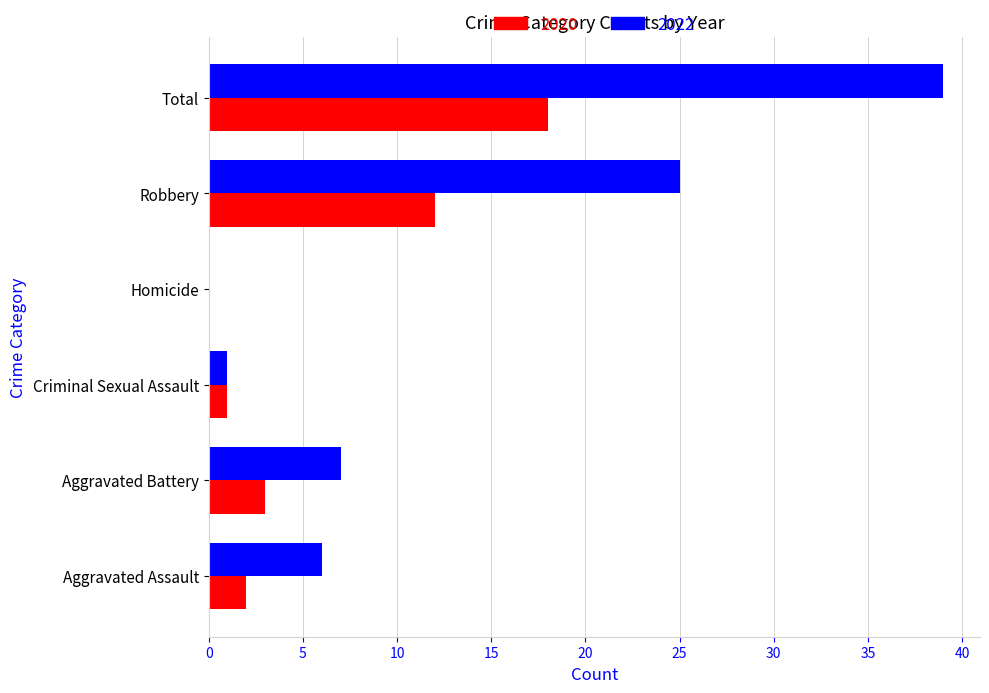

How many distinct data groups are displayed?

2